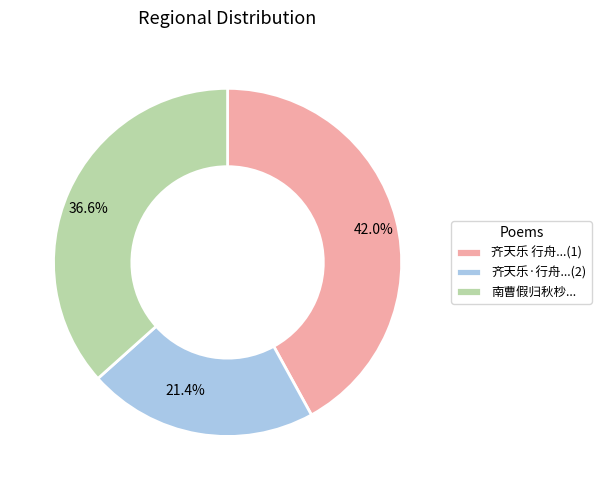

Do 42.0% and 36.6% together represent more than half of the pie?

Yes